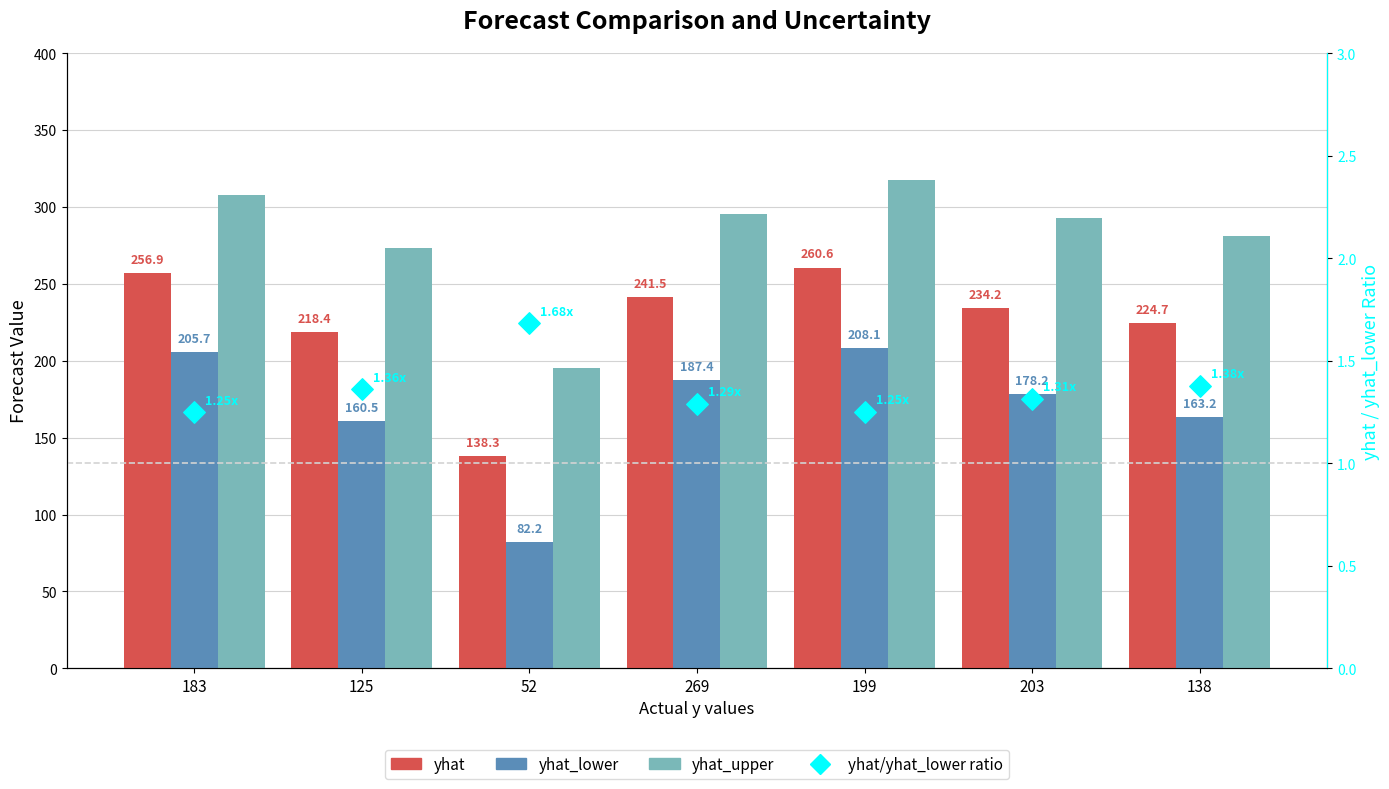

Which series has the largest total across all categories?

yhat_upper